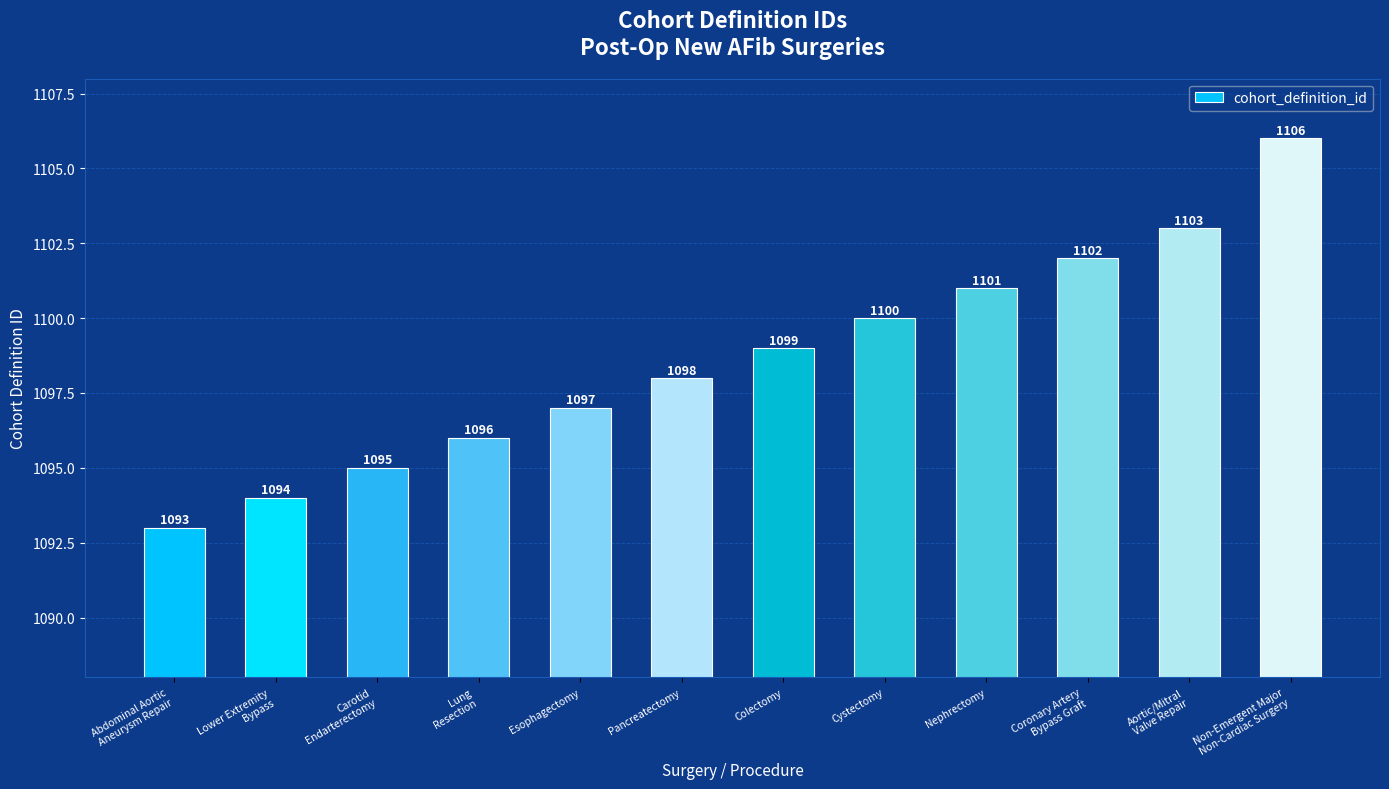

Between Lung
Resection and Esophagectomy, which is larger?

Esophagectomy